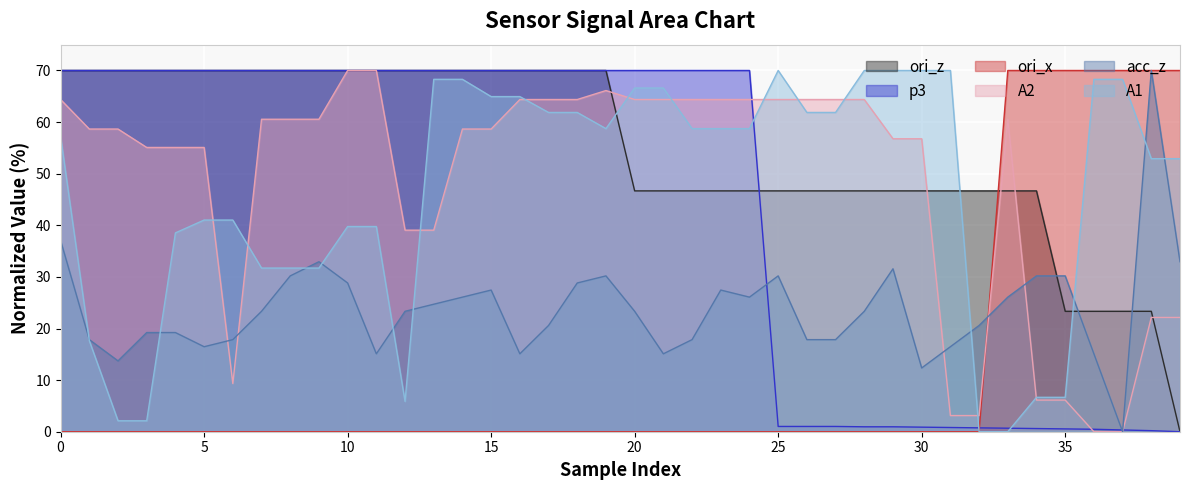

How many intersections are there between ori_x and ori_z?

1